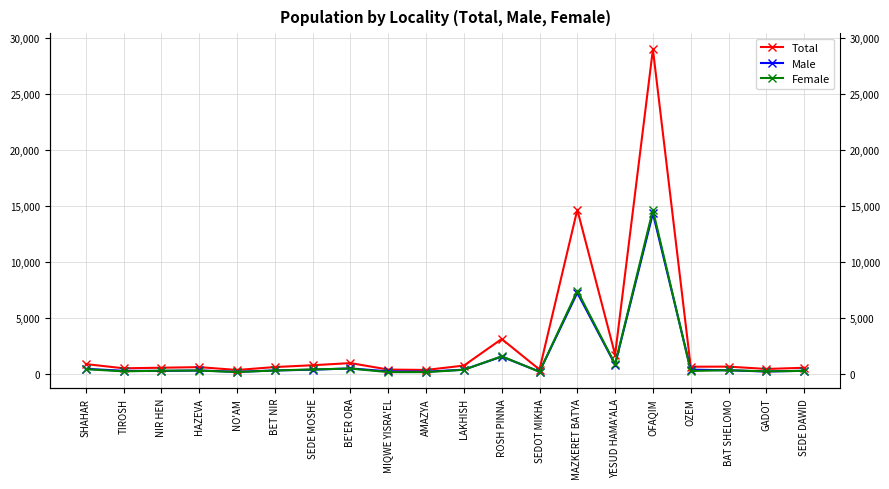

Is it true that Female equals 365 at LAKHISH?

True